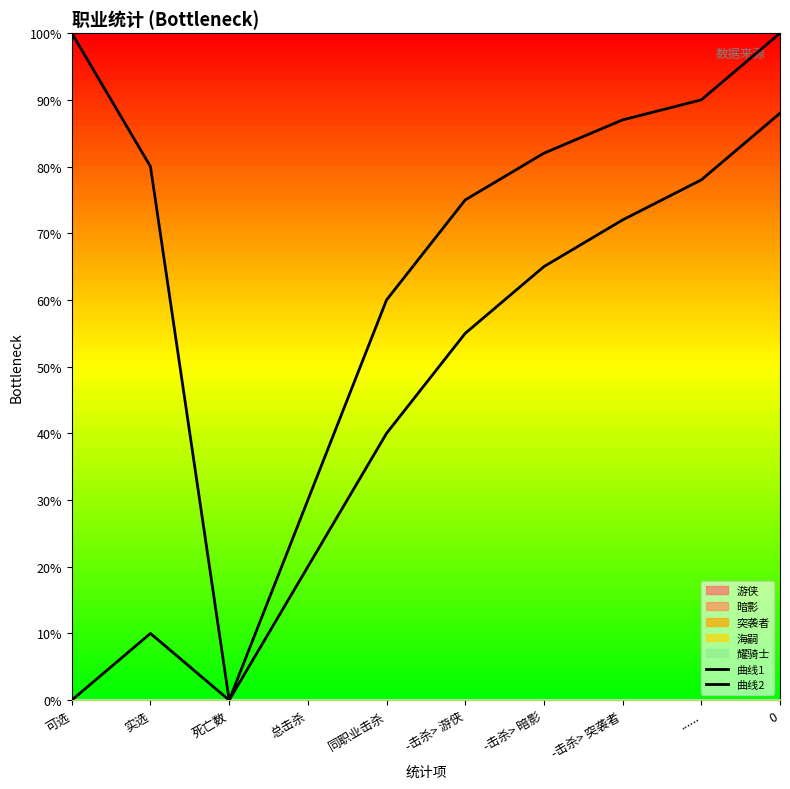

How many distinct data groups are displayed?

2